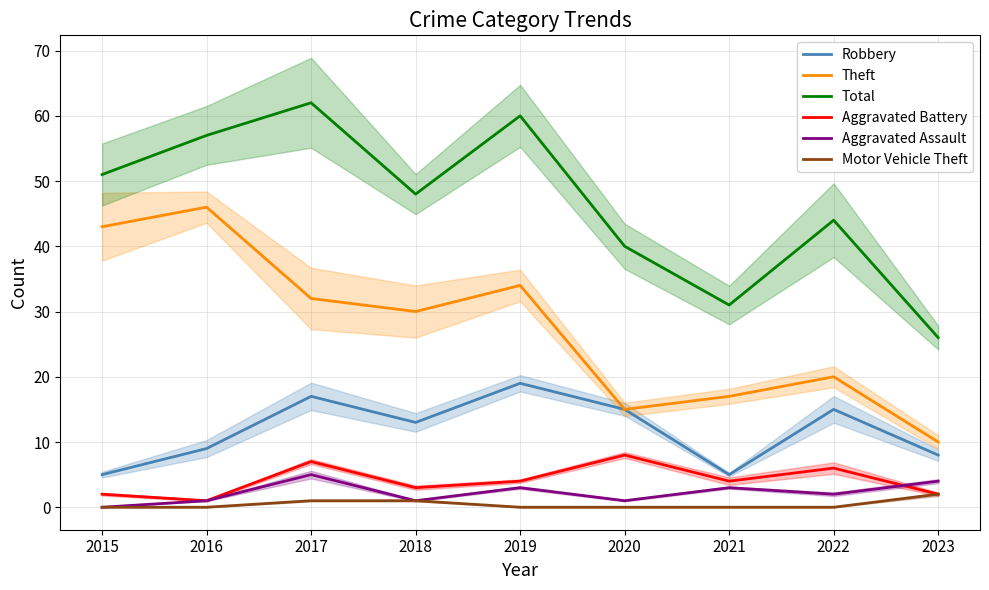

Reading right to left, extract all data points from this chart.

Robbery: 8	15	5	15	19	13	17	9	5
Theft: 10	20	17	15	34	30	32	46	43
Total: 26	44	31	40	60	48	62	57	51
Aggravated Battery: 2	6	4	8	4	3	7	1	2
Aggravated Assault: 4	2	3	1	3	1	5	1	0
Motor Vehicle Theft: 2	0	0	0	0	1	1	0	0